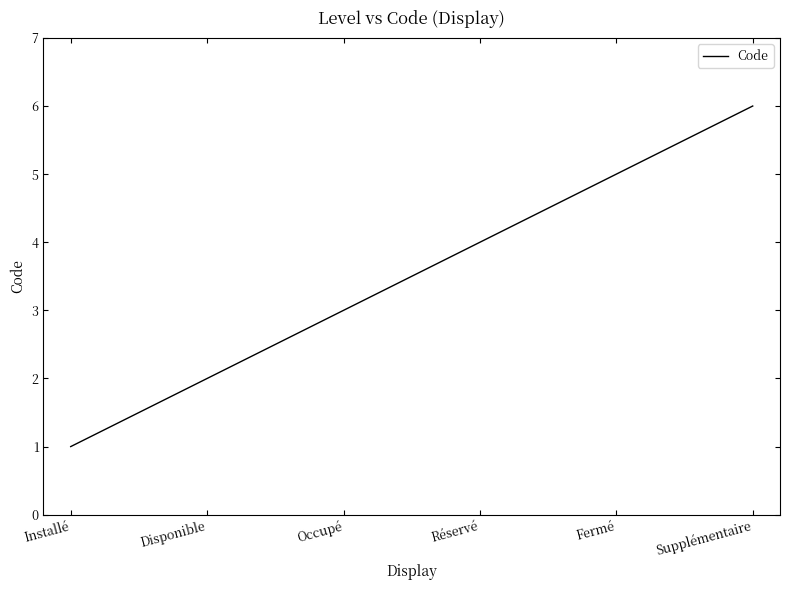

Count the values in the range 2 to 5.

4